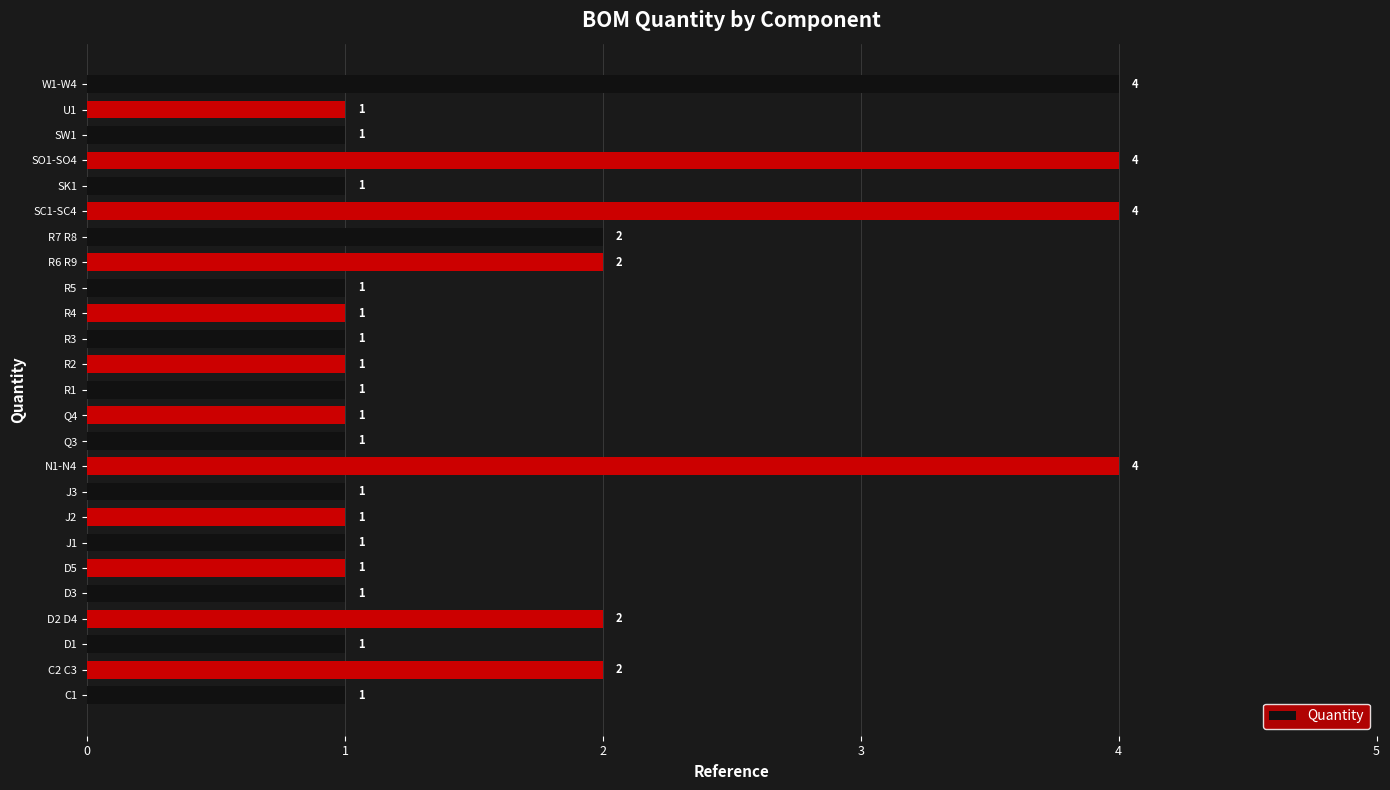

What is the difference between the maximum and minimum values?

3